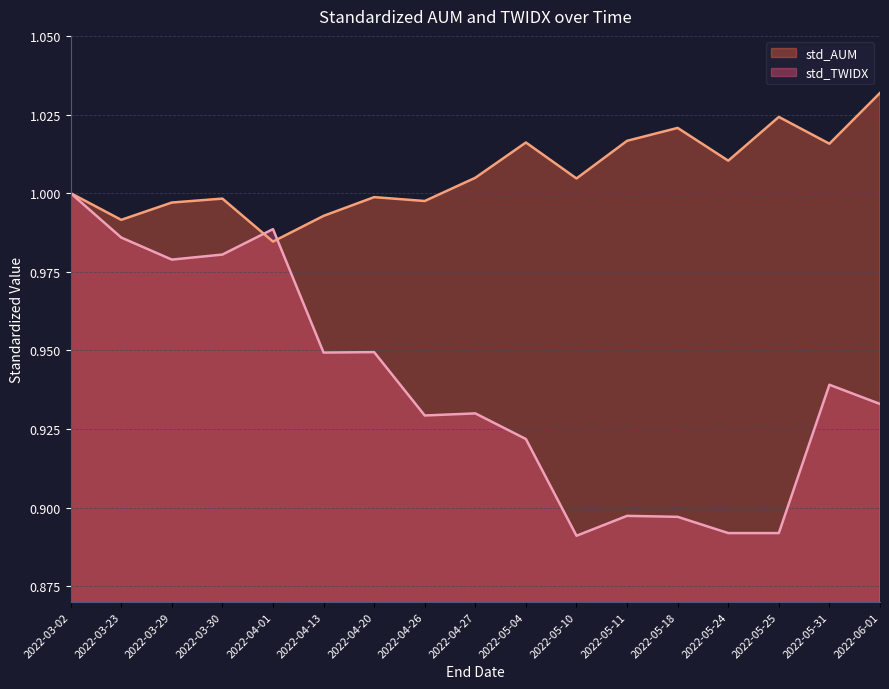

At which label is std_AUM closest to 1?

2022-03-02